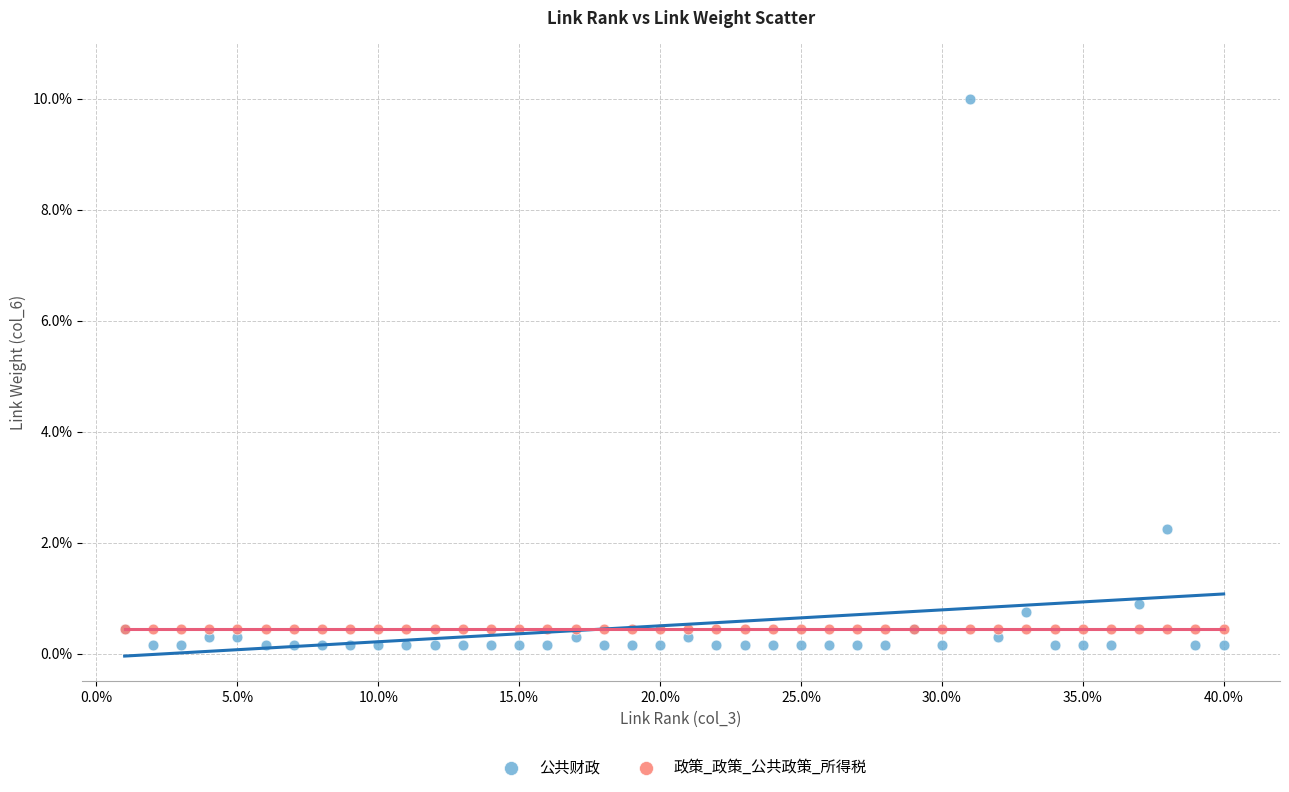

What are all the series names shown in the legend?

公共财政, 政策_政策_公共政策_所得税